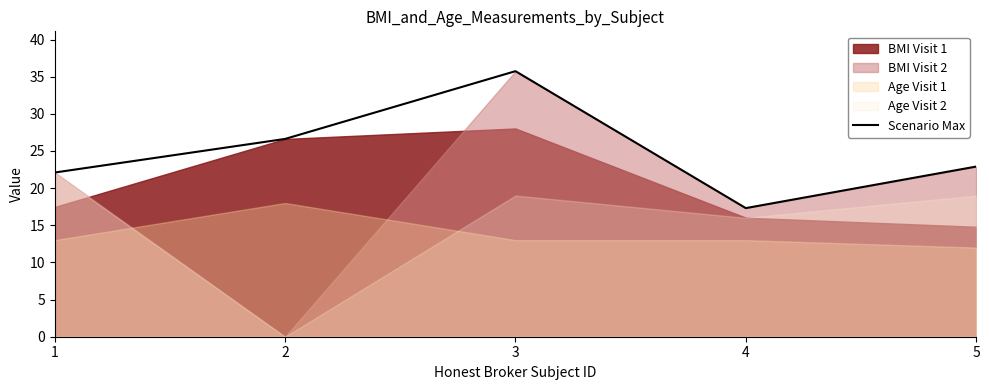

What is the difference between the values at 4 and 2?

9.3